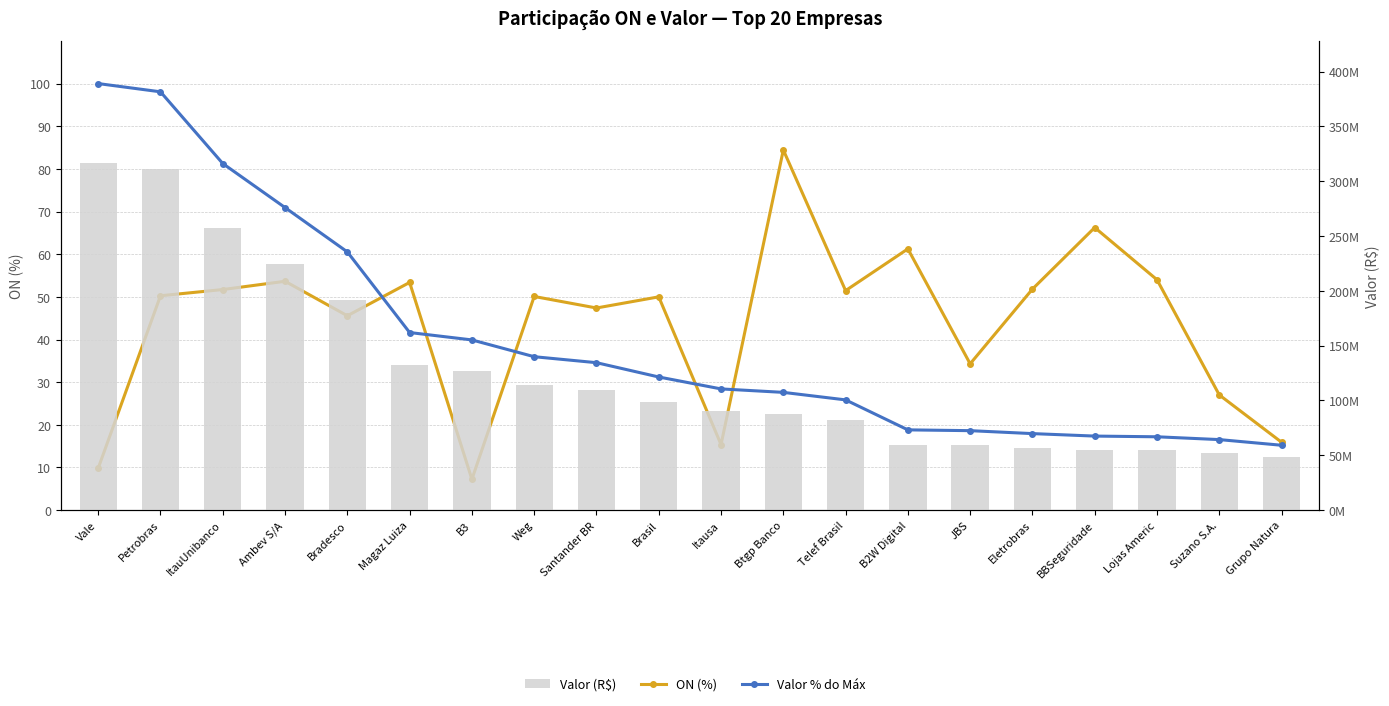

How many data points does each series have?

20